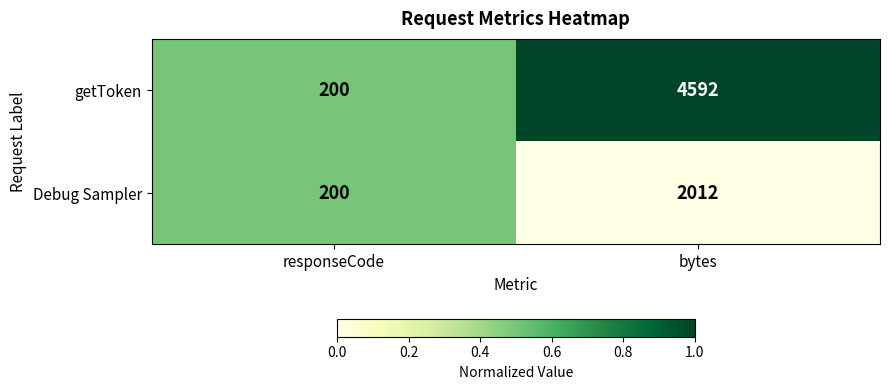

Which series changed the most between responseCode and bytes?

getToken